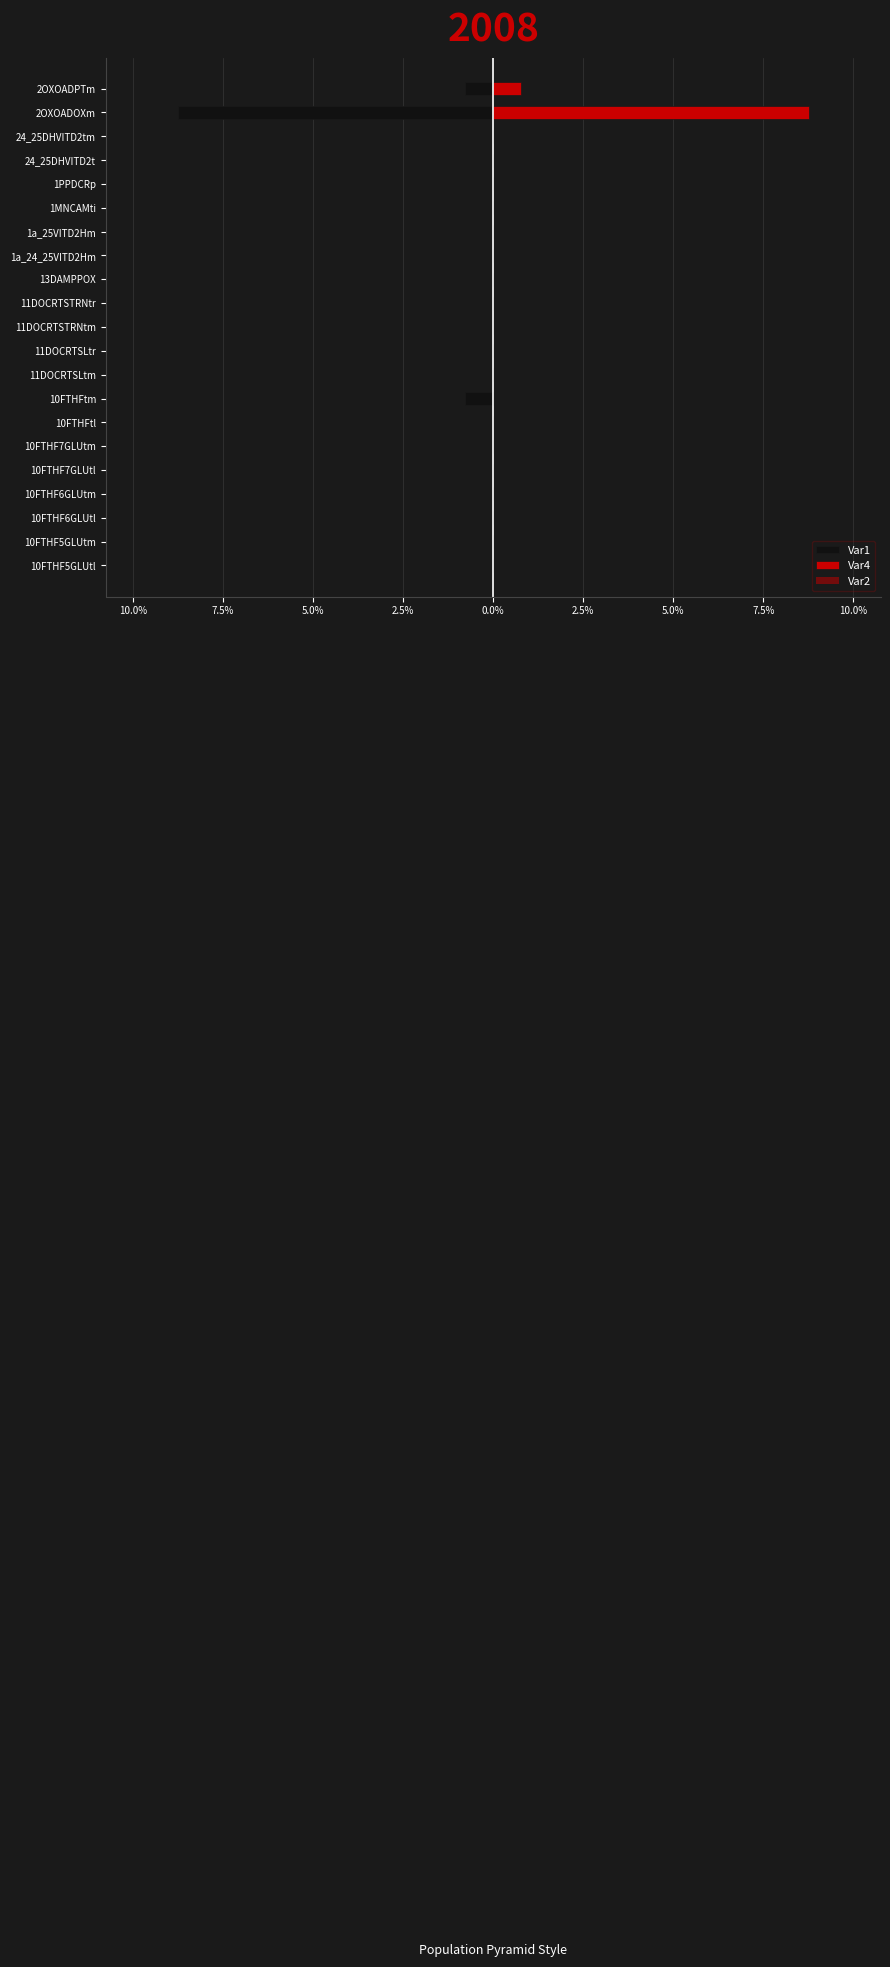

What is the minimum value for Var1?

-0.1